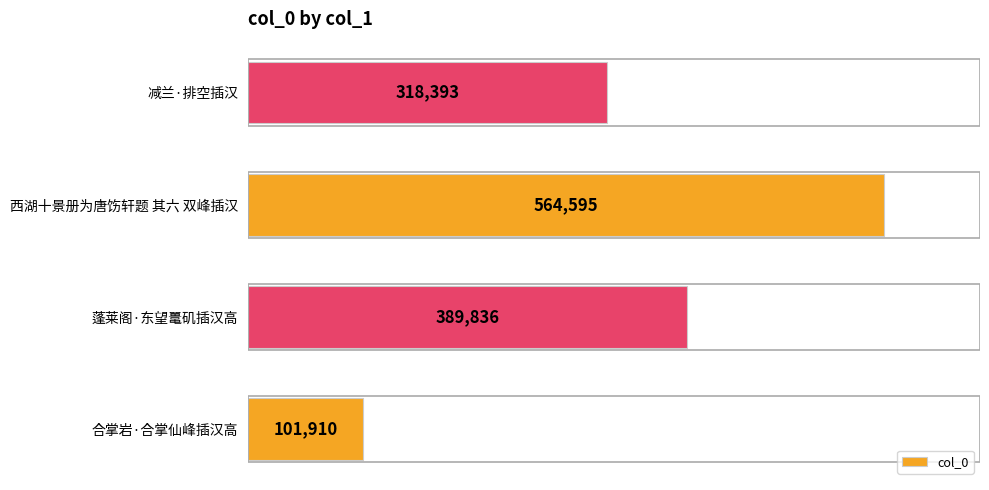

Which has a higher value, 西湖十景册为唐饬轩题 其六 双峰插汉 or 蓬莱阁·东望鼍矶插汉高?

西湖十景册为唐饬轩题 其六 双峰插汉